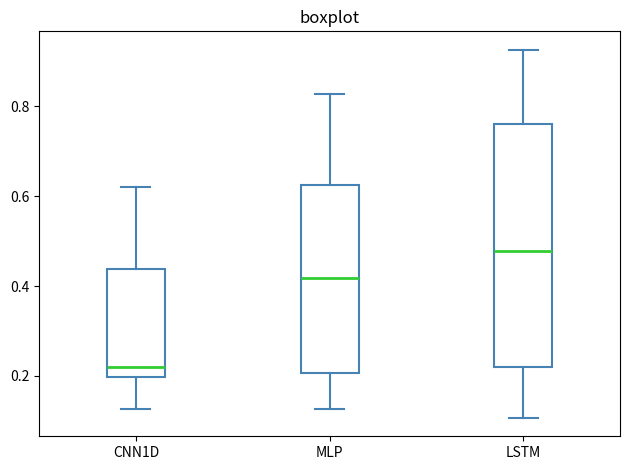

Which box is the tallest, from its lower edge to its upper edge?

LSTM